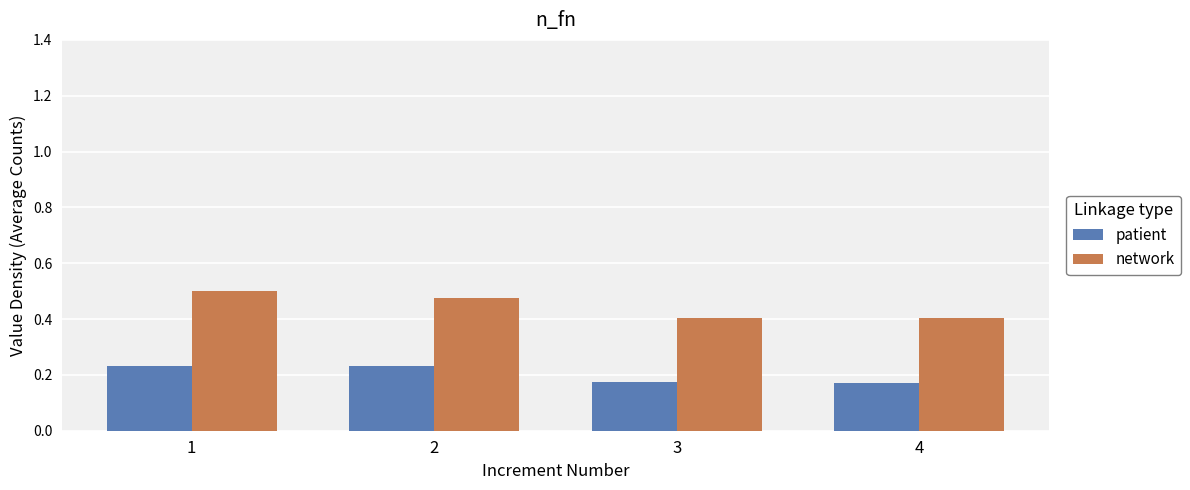

Between 2 and 4, which series saw the biggest shift?

network